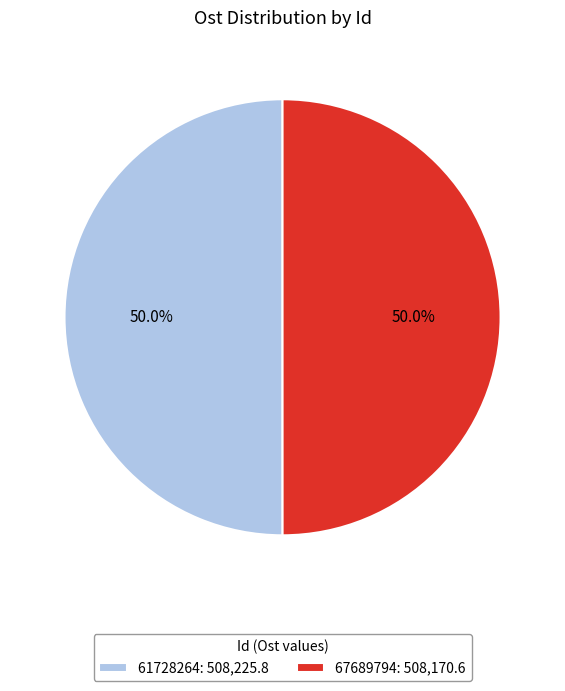

The 67689794 slice represents 63% of the pie. True or false?

False